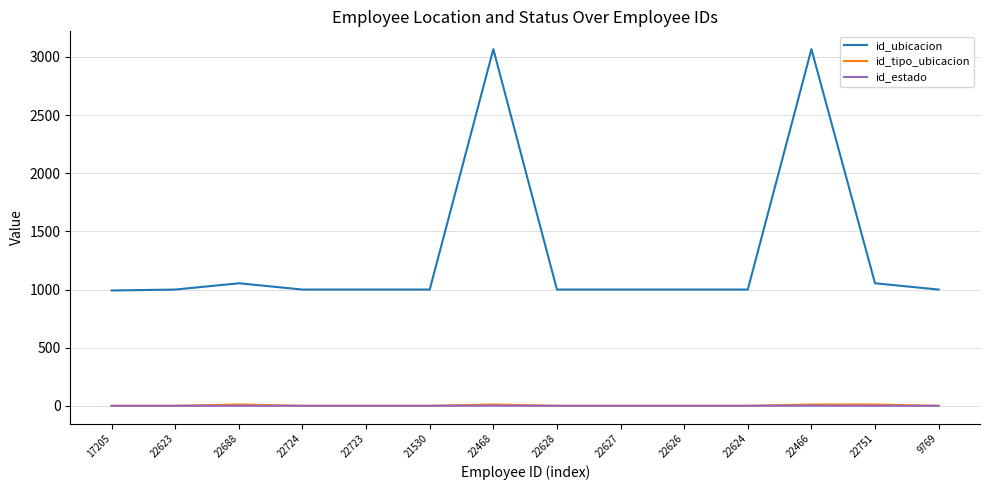

Between 21530 and 22468, which series saw the biggest shift?

id_ubicacion